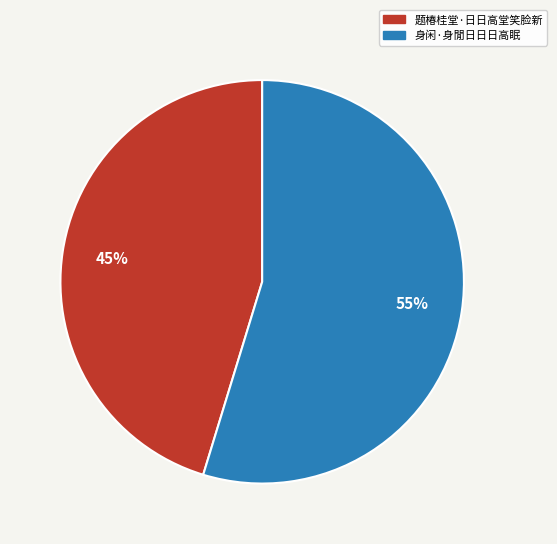

Between 题椿桂堂·日日高堂笑脸新 and 身闲·身閒日日日高眠, which is larger?

身闲·身閒日日日高眠